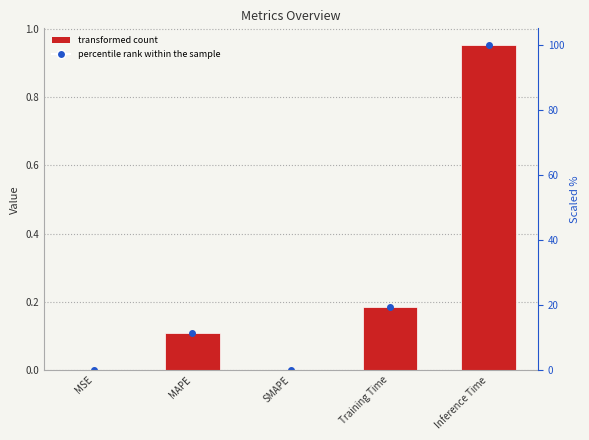

What is the change in value from MSE to MAPE?

+0.1